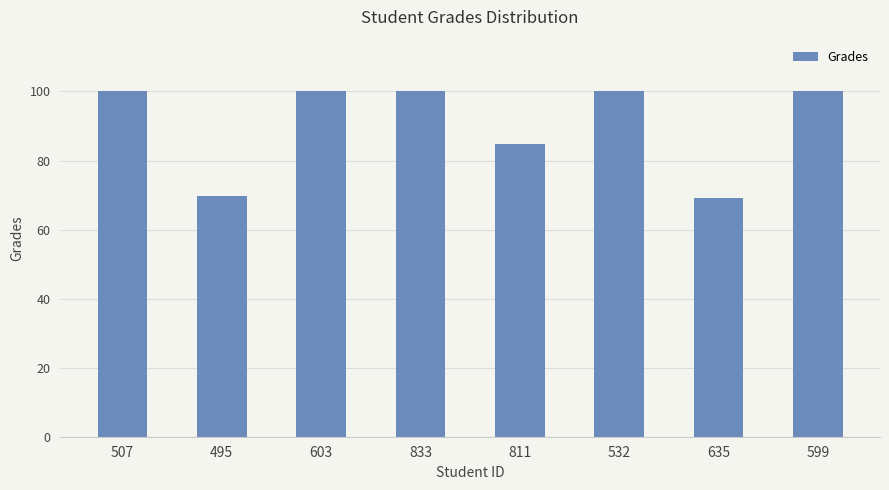

What is the difference between the second highest and second lowest values?

30.2